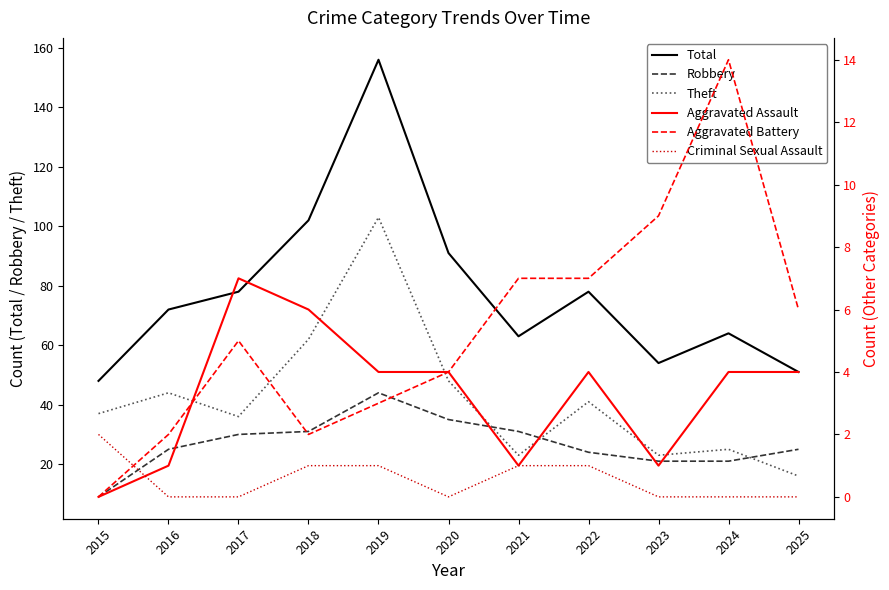

Reading left to right, what are all the values shown in this chart?

Total: 2015=48	2016=72	2017=78	2018=102	2019=156	2020=91	2021=63	2022=78	2023=54	2024=64	2025=51
Robbery: 2015=9	2016=25	2017=30	2018=31	2019=44	2020=35	2021=31	2022=24	2023=21	2024=21	2025=25
Theft: 2015=37	2016=44	2017=36	2018=62	2019=103	2020=48	2021=23	2022=41	2023=23	2024=25	2025=16
Aggravated Assault: 2015=0	2016=1	2017=7	2018=6	2019=4	2020=4	2021=1	2022=4	2023=1	2024=4	2025=4
Aggravated Battery: 2015=0	2016=2	2017=5	2018=2	2019=3	2020=4	2021=7	2022=7	2023=9	2024=14	2025=6
Criminal Sexual Assault: 2015=2	2016=0	2017=0	2018=1	2019=1	2020=0	2021=1	2022=1	2023=0	2024=0	2025=0